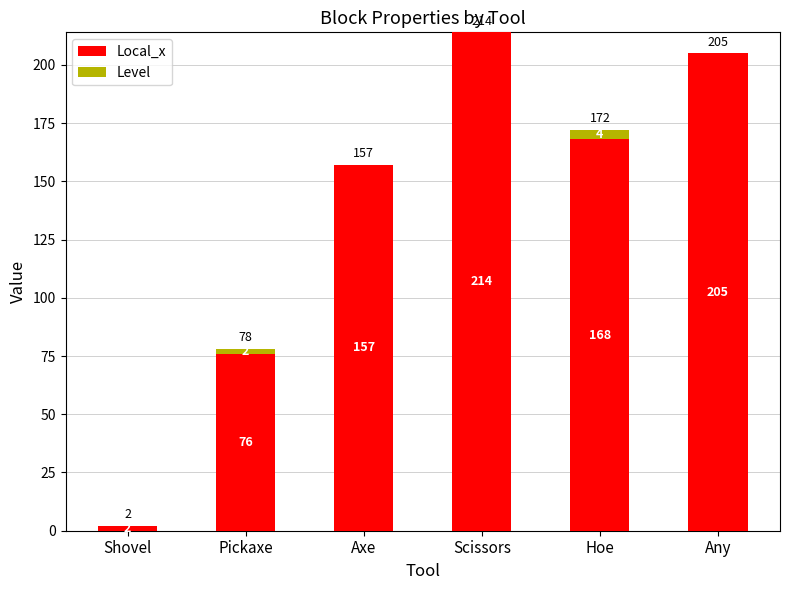

Reading right to left, what are the values for Local_x?

Any=205	Hoe=168	Scissors=214	Axe=157	Pickaxe=76	Shovel=2